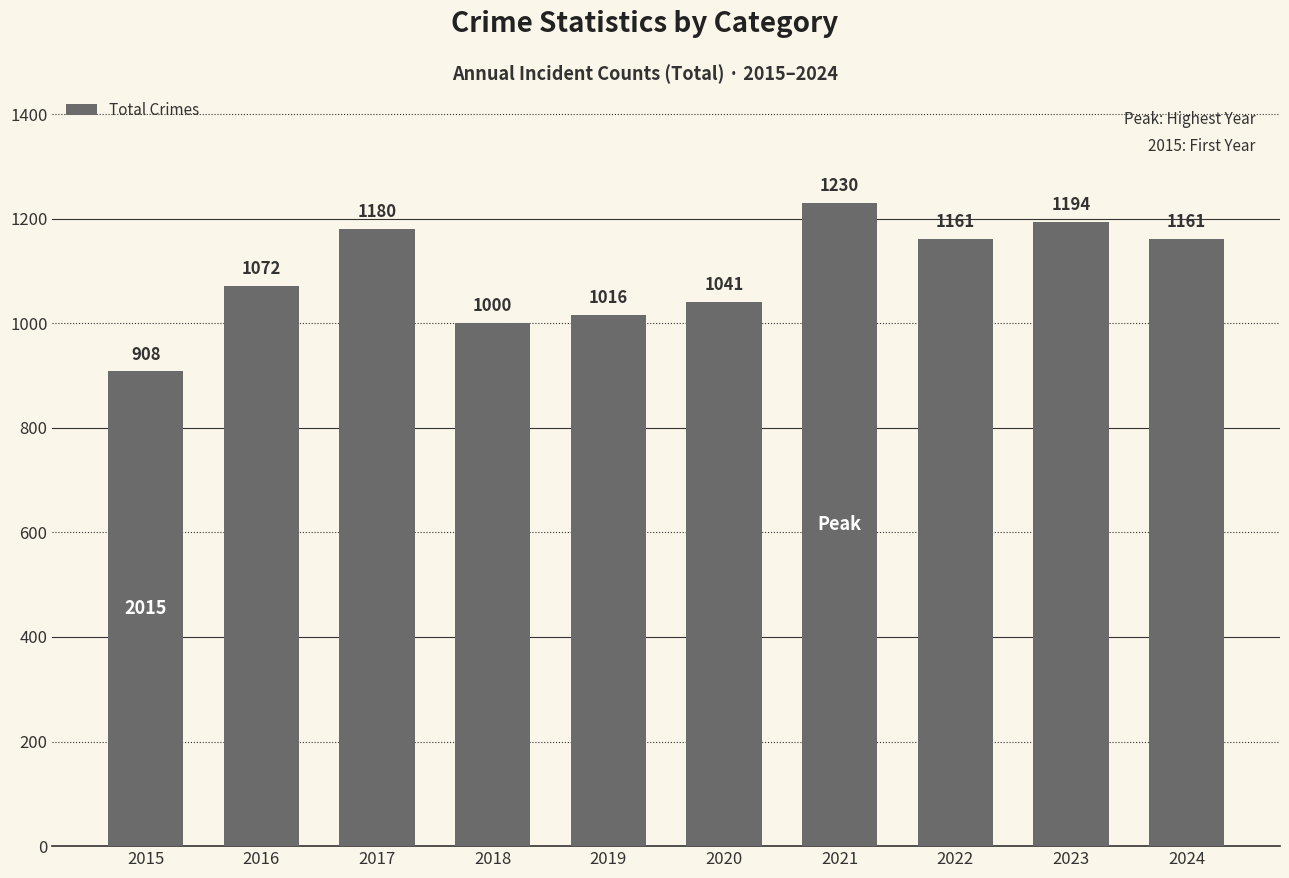

What is the greatest value displayed?

1230